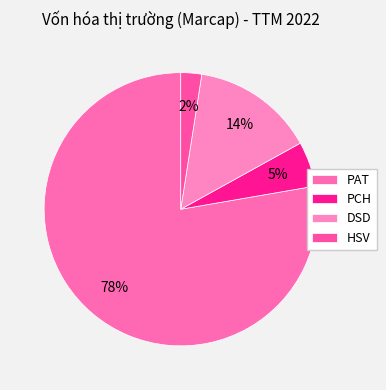

What is the ratio of the value at PAT to the value at PCH?

14.6